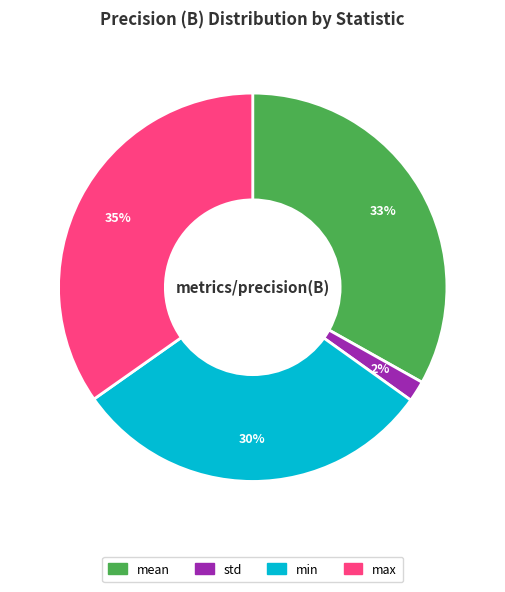

How many slices are in this pie chart?

4